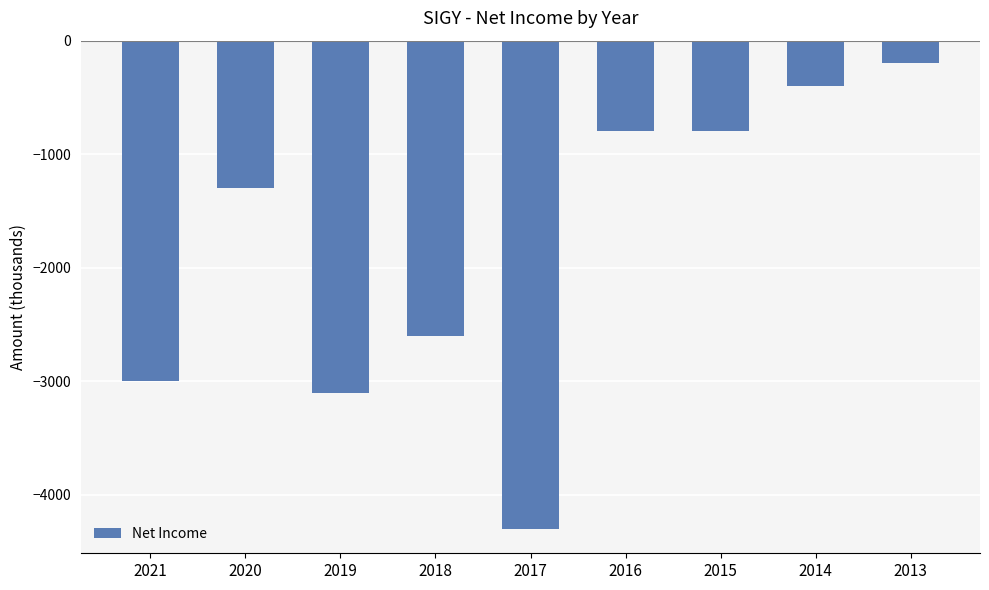

True or false: the data shows -4553 at 2019.

False